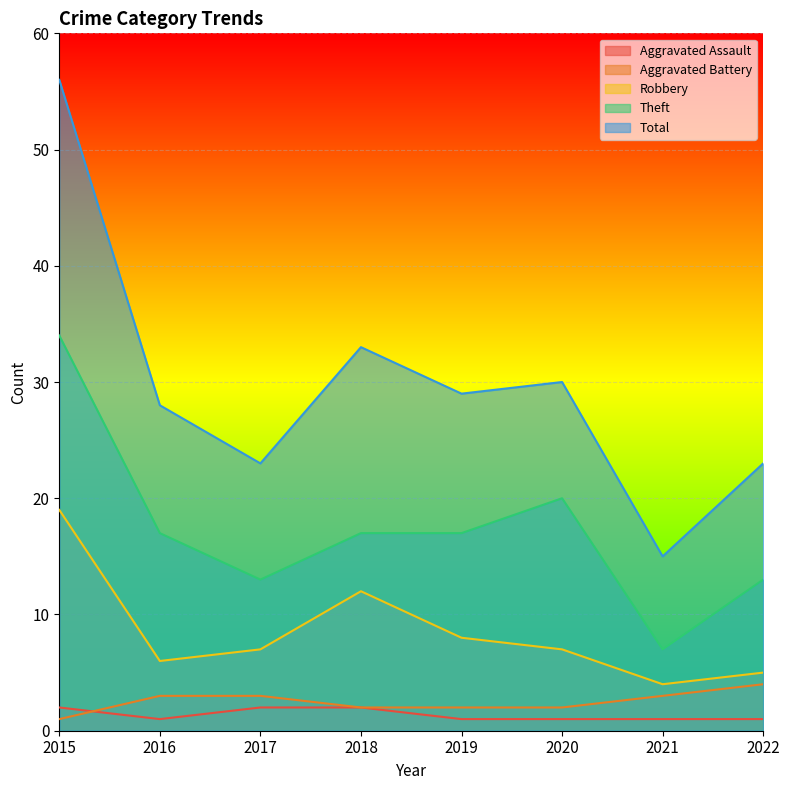

What is the difference between the maximum and minimum values in the Robbery series?

15